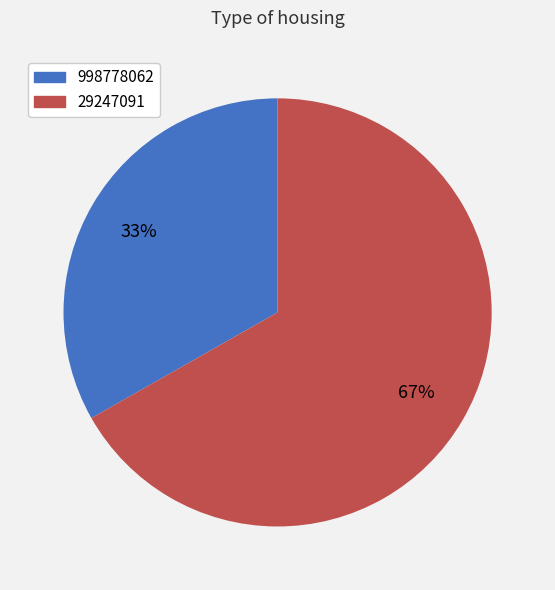

The 29247091 slice represents 52% of the pie. True or false?

False